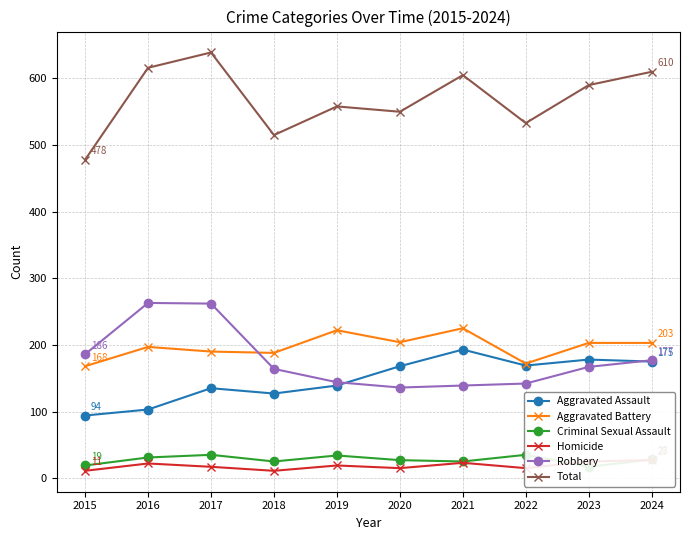

Is the value of Robbery at 2017 greater than the value of Aggravated Battery at 2017?

Yes